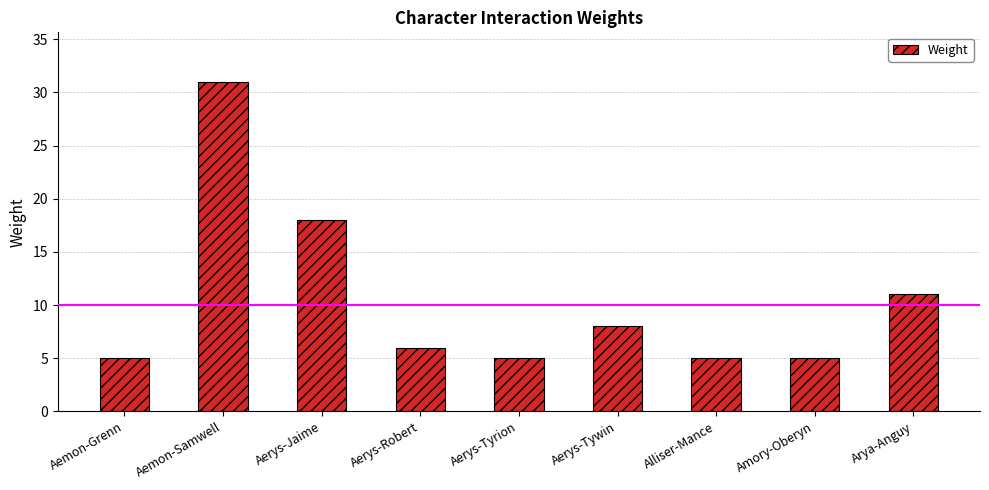

At which label does the data first exceed 6?

Aemon-Samwell